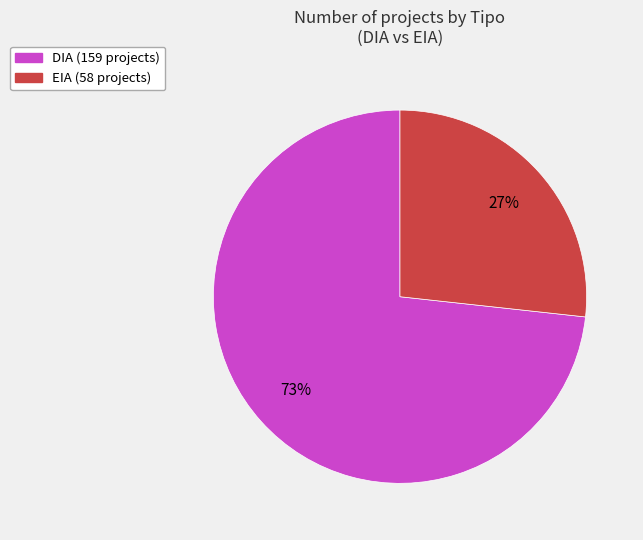

To the nearest percent, what is the average slice percentage?

50%